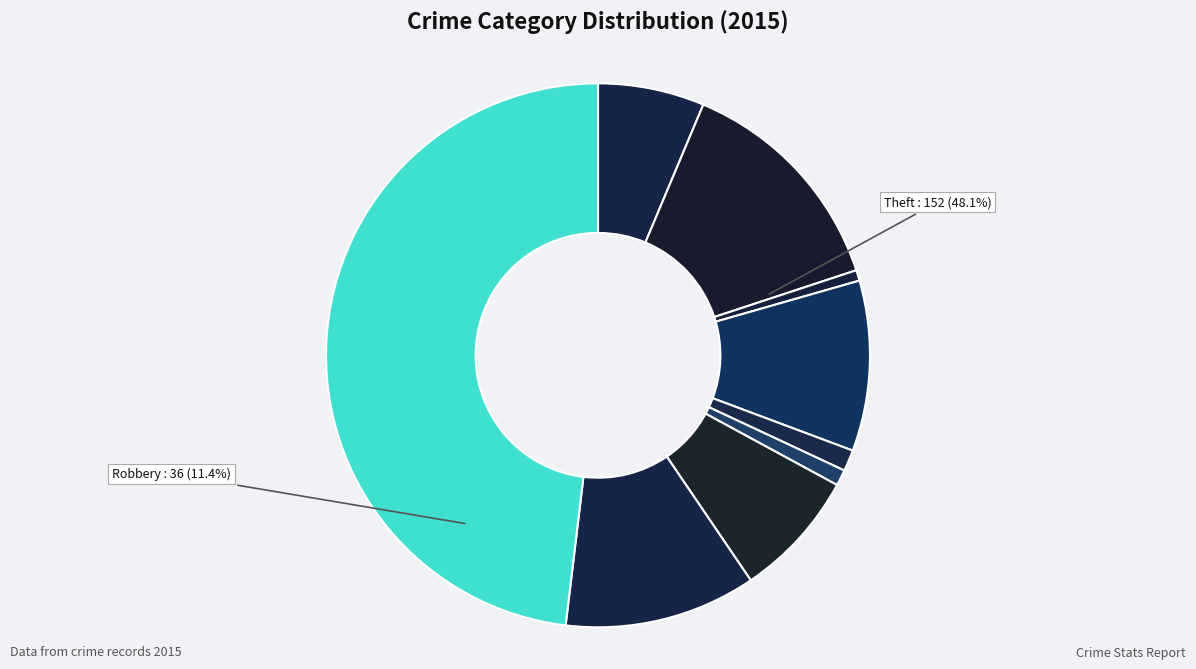

What is the ratio of the value at Theft to the value at Homicide?

50.7